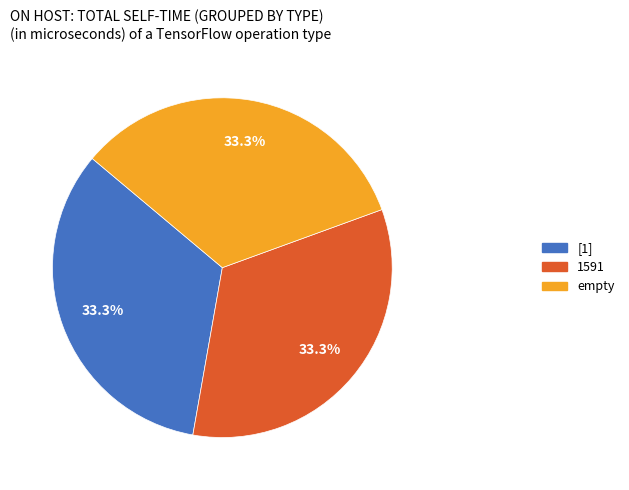

Count the number of slices in the pie.

3